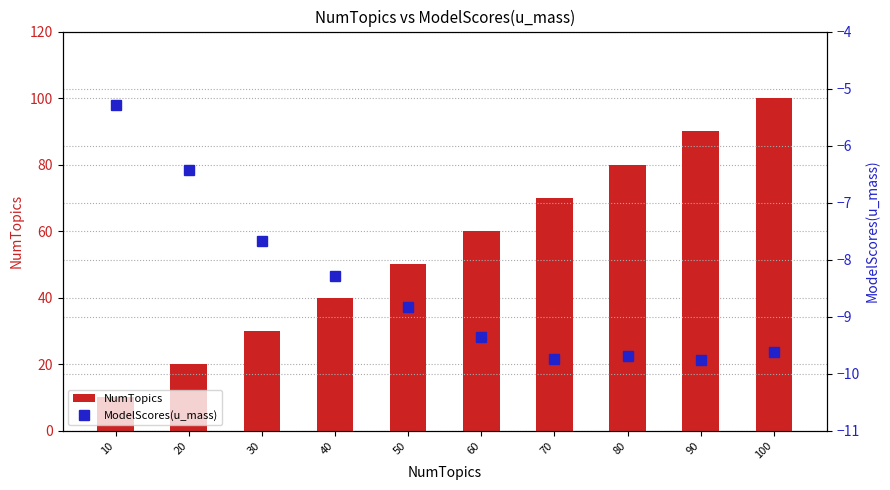

Reading left to right, extract all data points from this chart.

NumTopics: 10=10.0	20=20.0	30=30.0	40=40.0	50=50.0	60=60.0	70=70.0	80=80.0	90=90.0	100=100.0
ModelScores(u_mass): 10=-5.3	20=-6.4	30=-7.7	40=-8.3	50=-8.8	60=-9.3	70=-9.8	80=-9.7	90=-9.8	100=-9.6